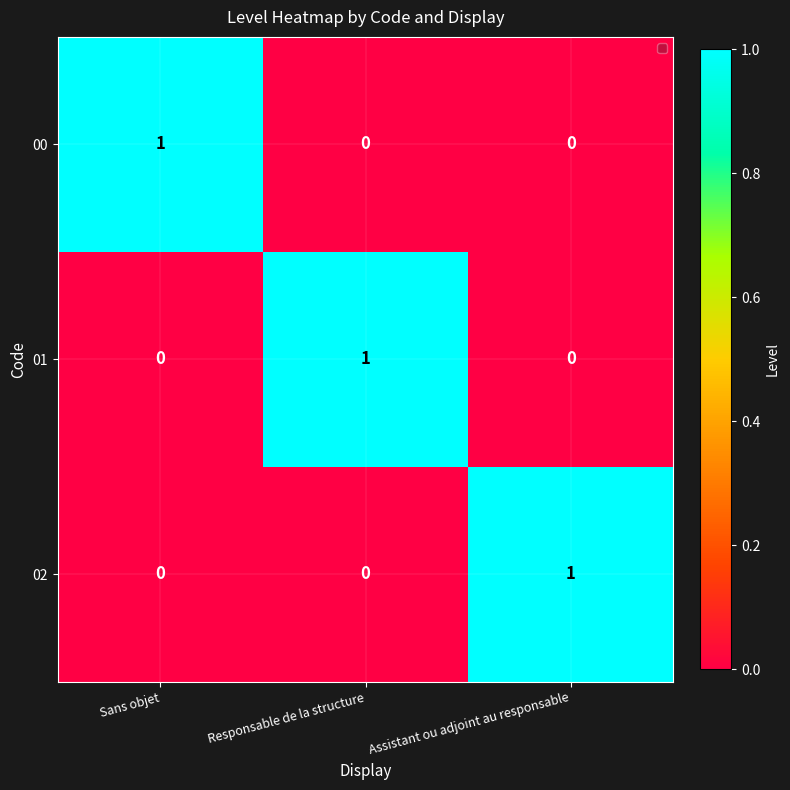

How many 01 values are between 0 and 1?

3